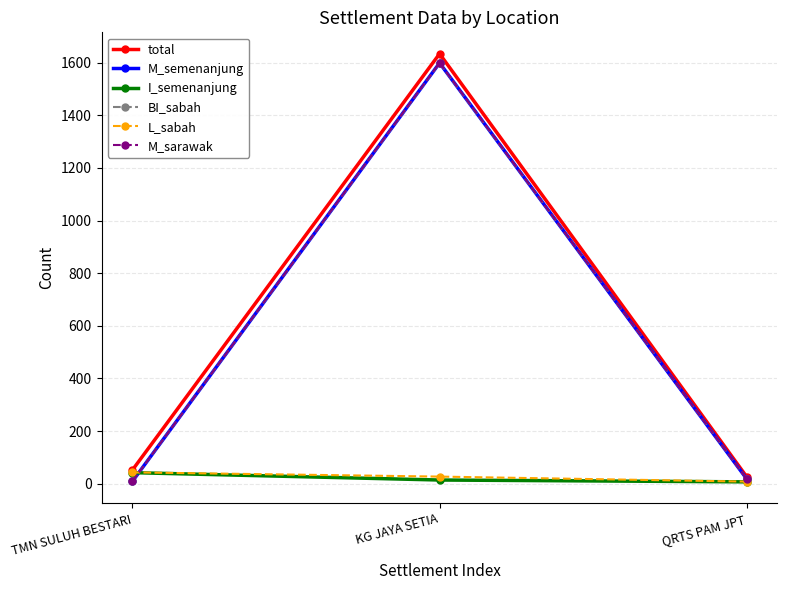

Which category has the highest value across all series?

KG JAYA SETIA